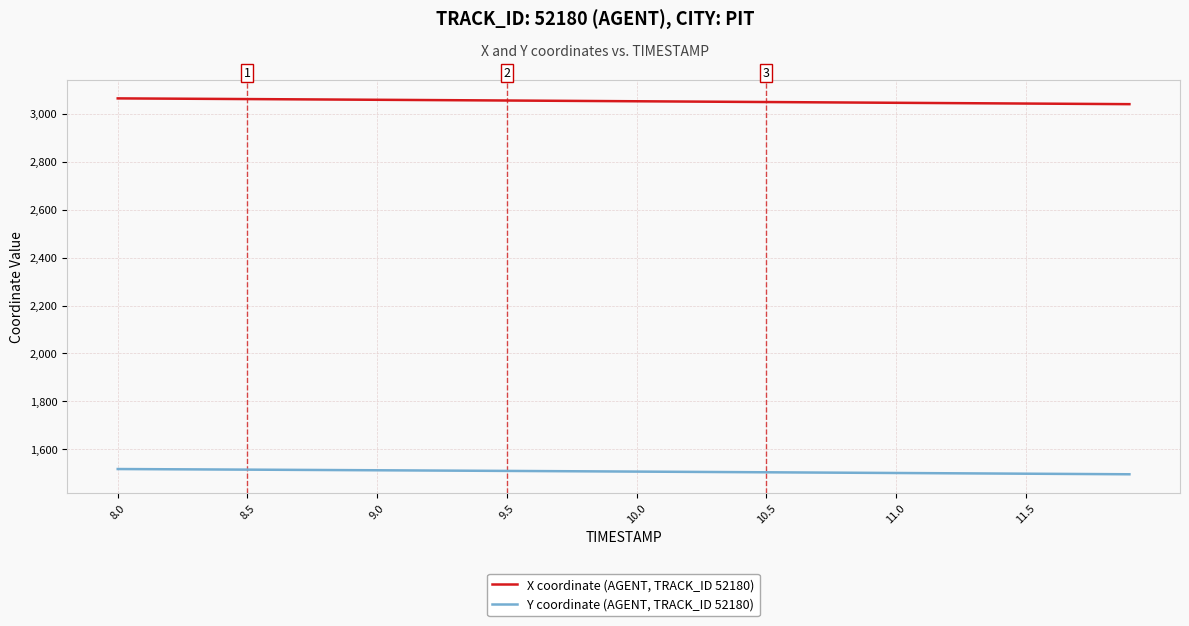

Which series has the largest total across all categories?

X coordinate (AGENT, TRACK_ID 52180)